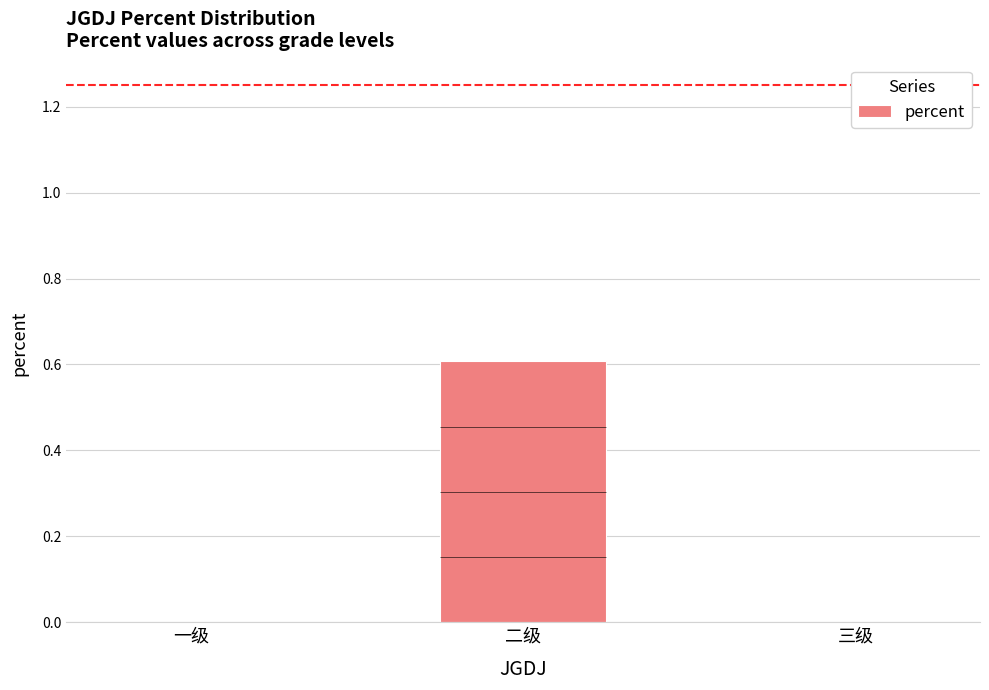

Is it true that the value at 三级 is 0.0?

True